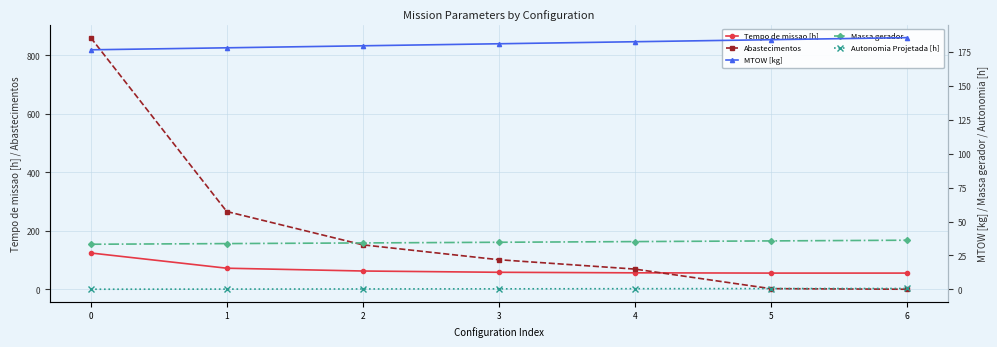

True or false: Abastecimentos has more than 1 points higher than both neighbors.

False